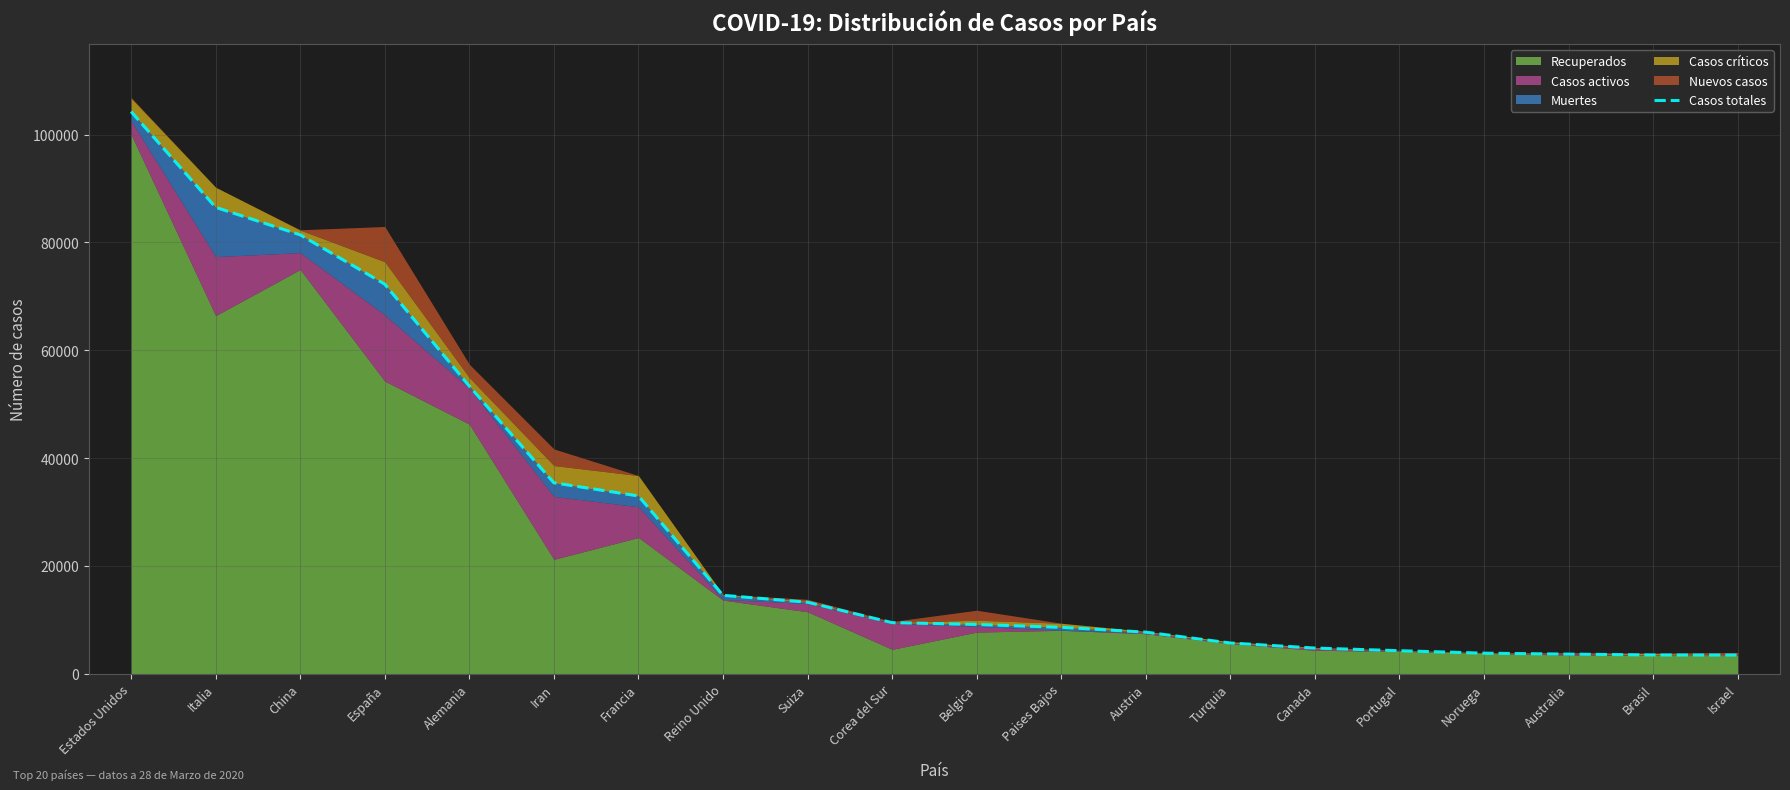

Does the chart have visible grid lines?

Yes